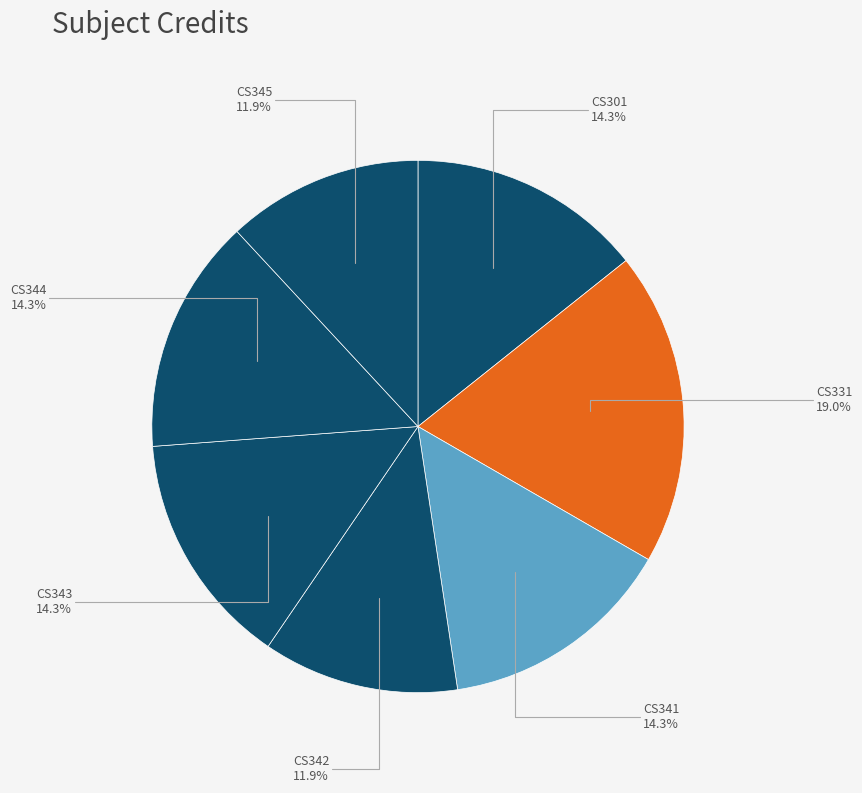

What percentage do CS343 and CS345 together represent?

26.2%